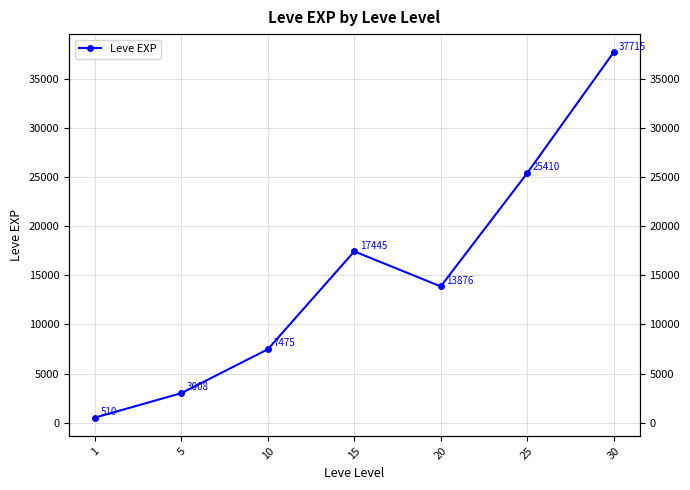

True or false: the data shows 7892 at 15.

False